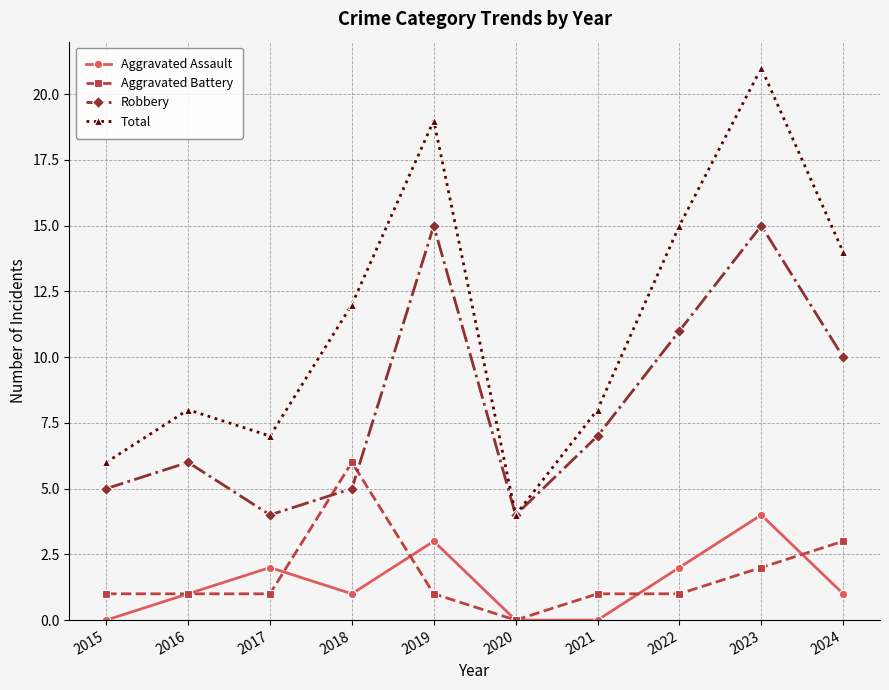

Read the Robbery value at 2019, to the nearest 5.

15